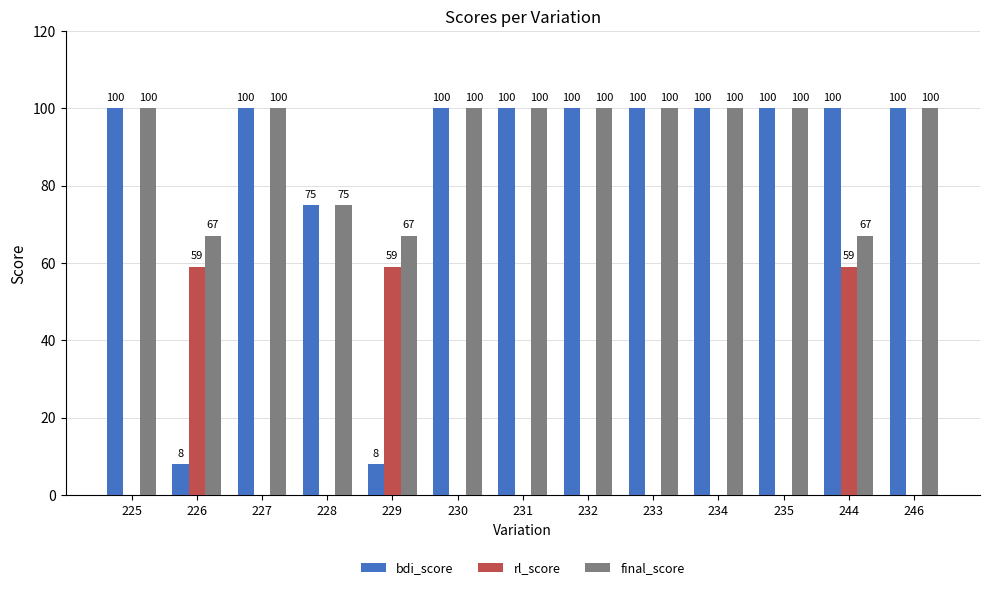

What are all the series names shown in the legend?

bdi_score, rl_score, final_score